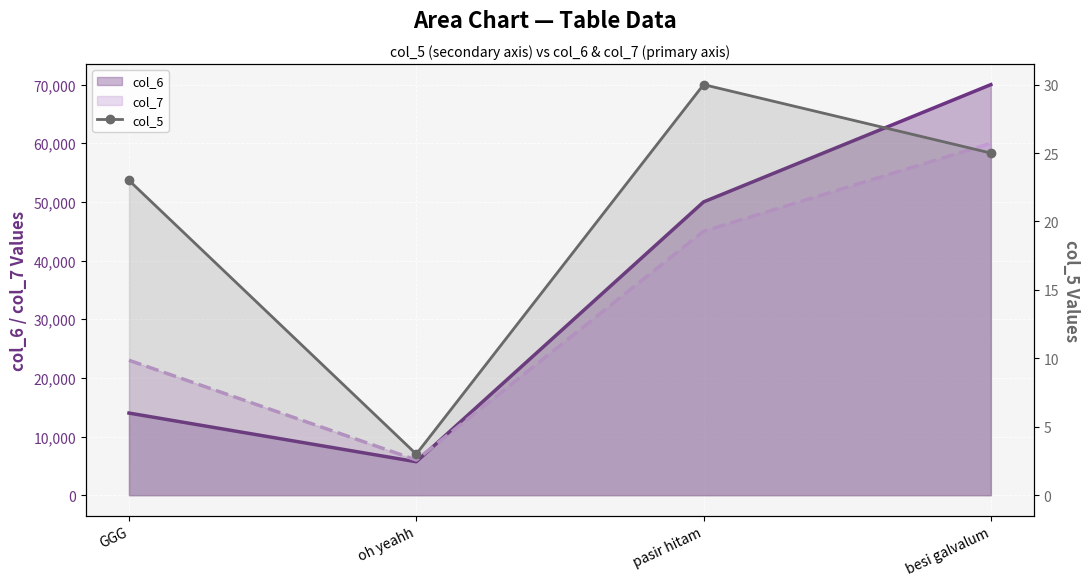

Rank the categories by value from lowest to highest.

oh yeahh, GGG, besi galvalum, pasir hitam